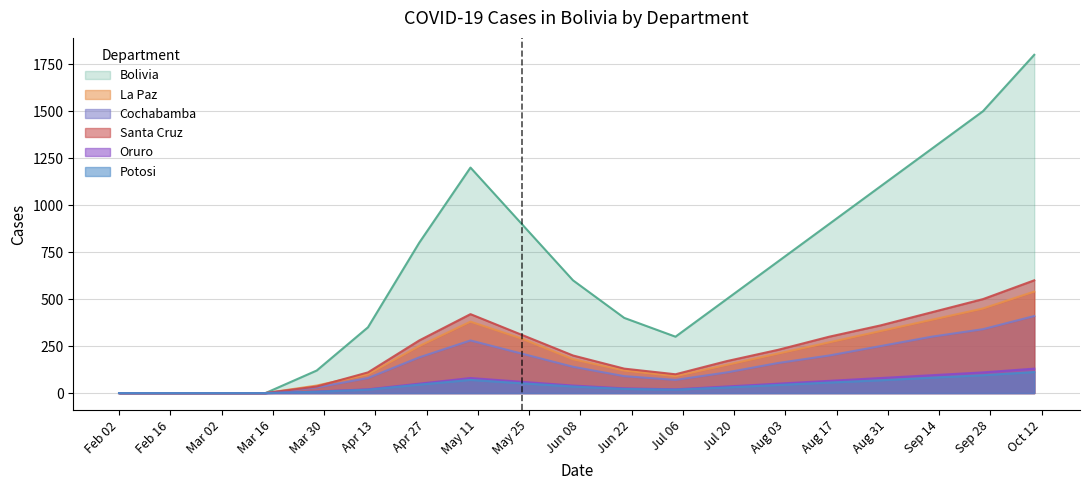

True or false: Bolivia has a value of 793 at 2021-06-06.

False